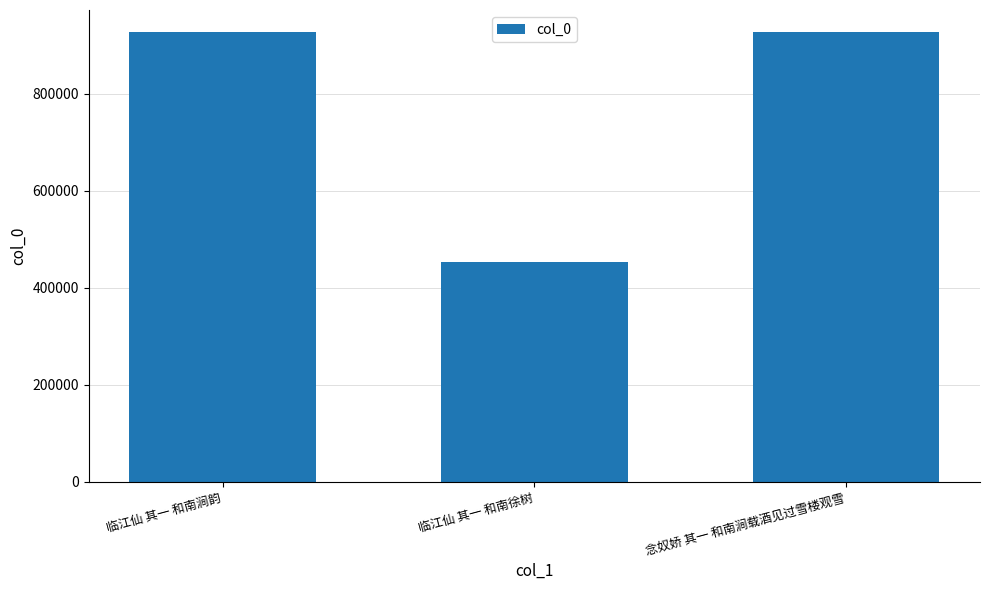

What value does the data have at 念奴娇 其一 和南涧载酒见过雪楼观雪, to the nearest 100?

925800